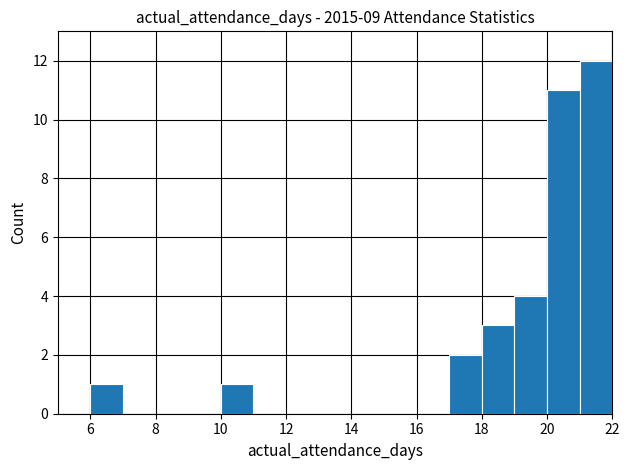

Reading left to right, list every bar in this chart as the range it spans on the x-axis followed by its height. The values are not printed on the chart, so give them approximately, as read against the axis.

5 to 6: 0
6 to 7: 1
7 to 8: 0
8 to 9: 0
9 to 10: 0
10 to 11: 1
11 to 12: 0
12 to 13: 0
13 to 14: 0
14 to 15: 0
15 to 16: 0
16 to 17: 0
17 to 18: 2
18 to 19: 3
19 to 20: 4
20 to 21: 11
21 to 22: 12